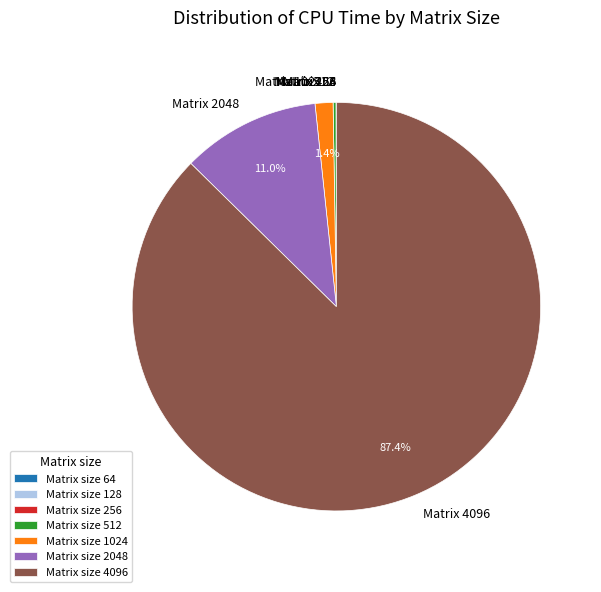

How much of the chart is everything except Matrix size 2048?

89.0%